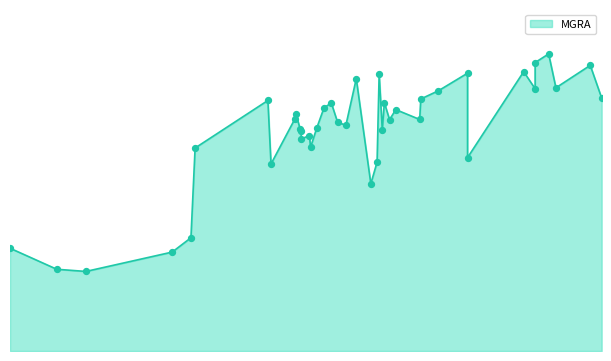

What is the change in value from 596 to 572?

+53.7